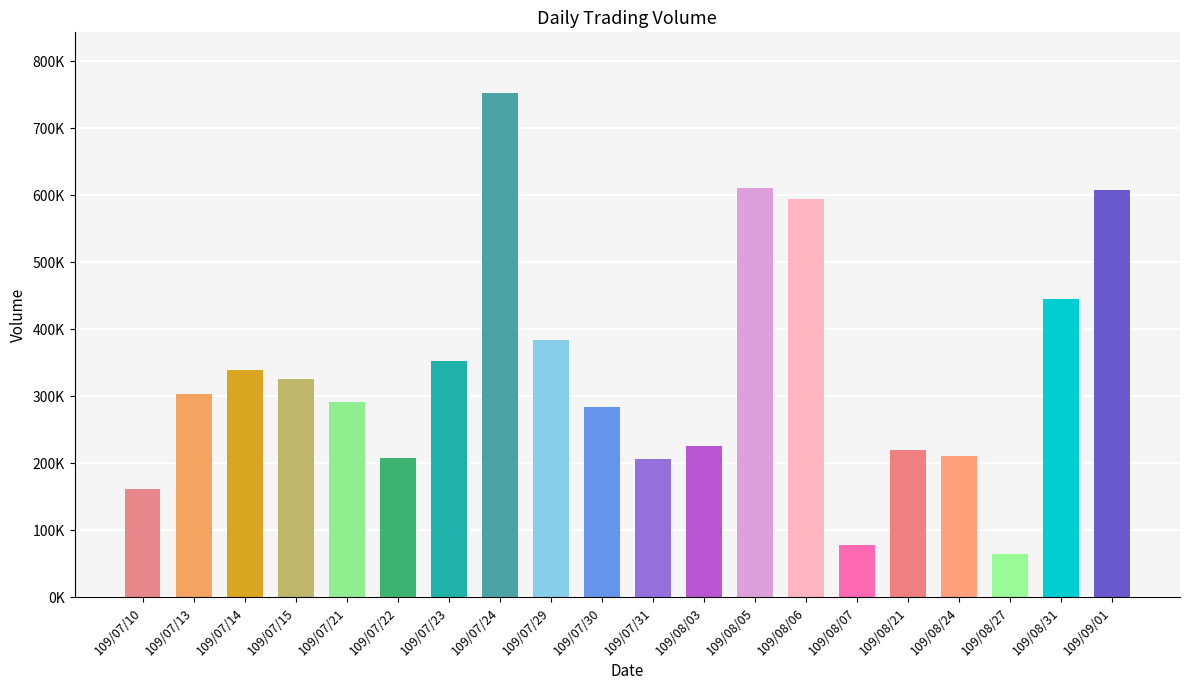

Does the chart contain any negative values?

No